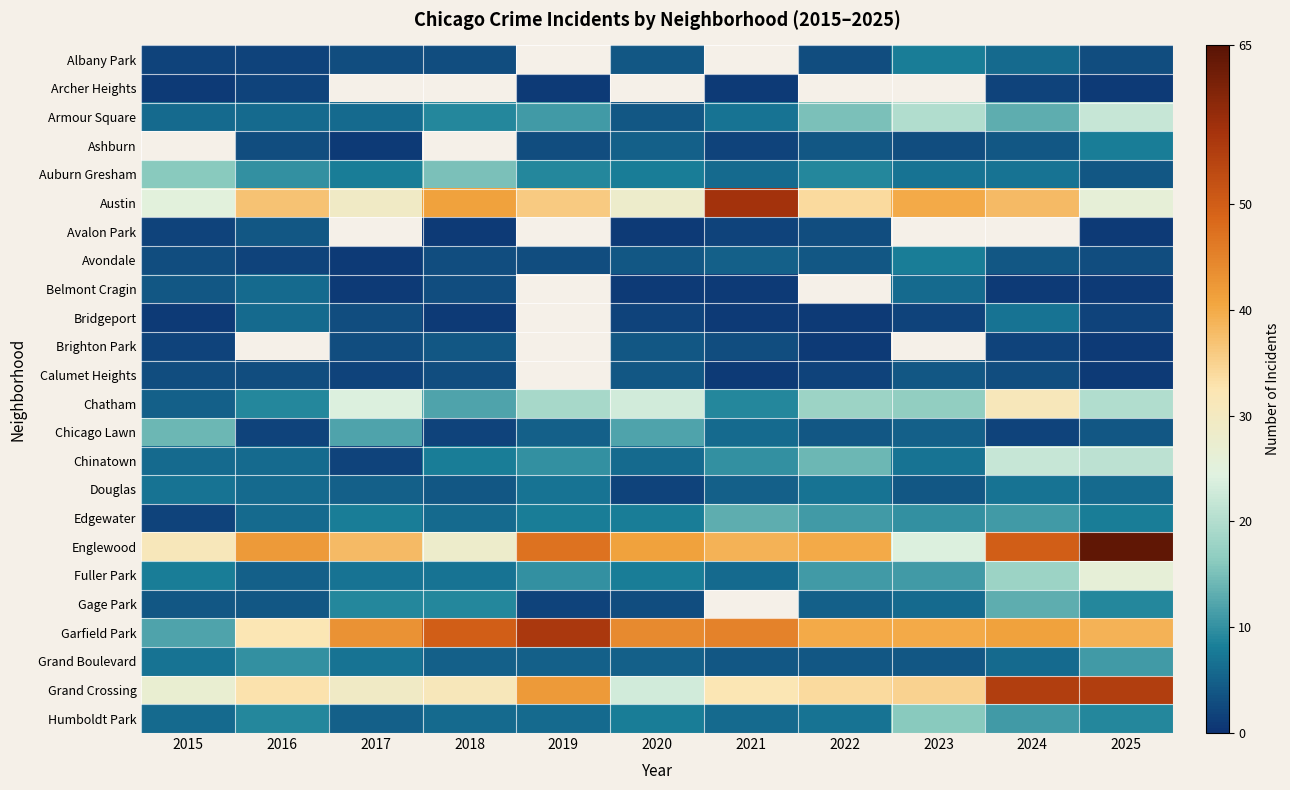

Count the number of categories in the chart.

11